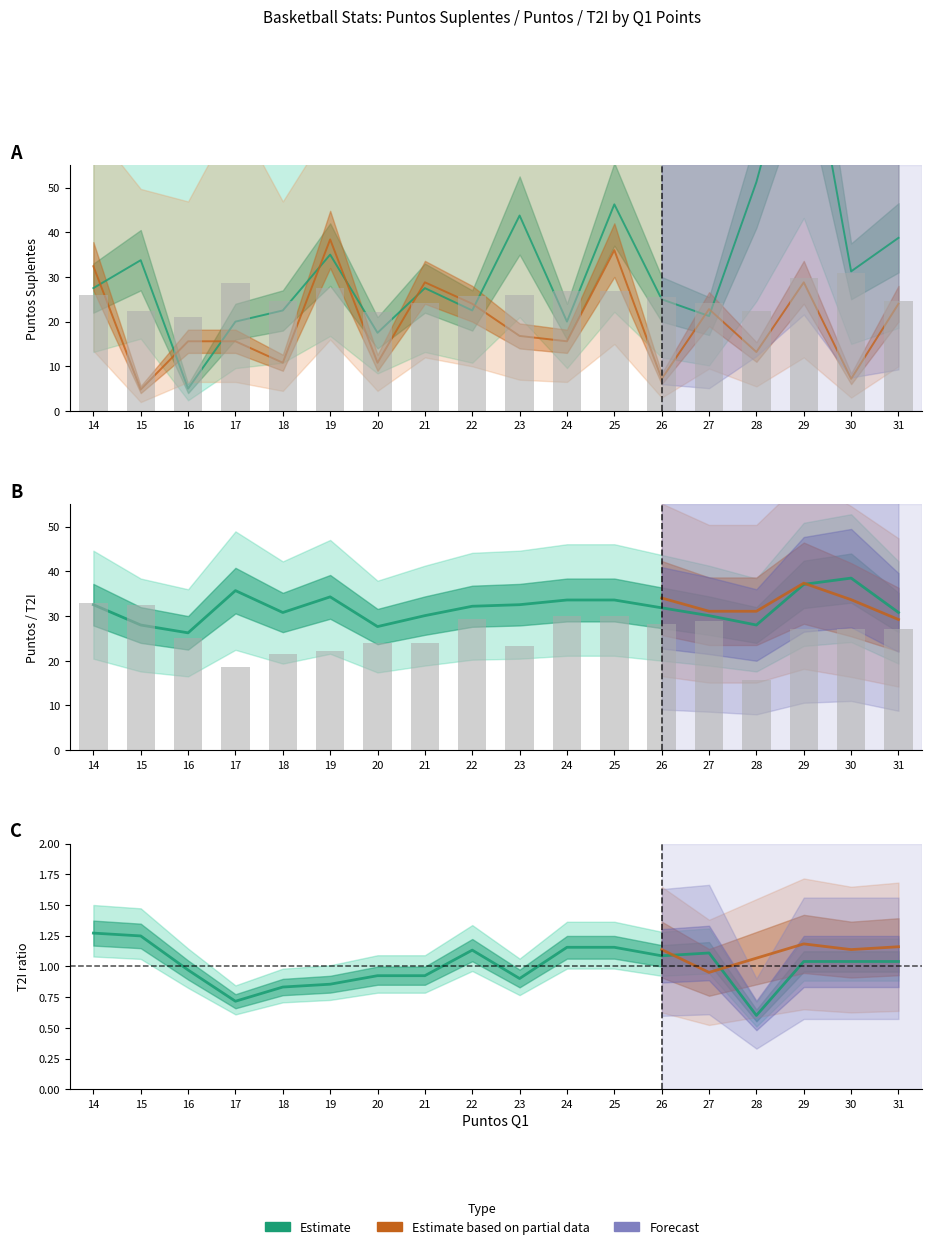

At which label does T2I reach its minimum?

28